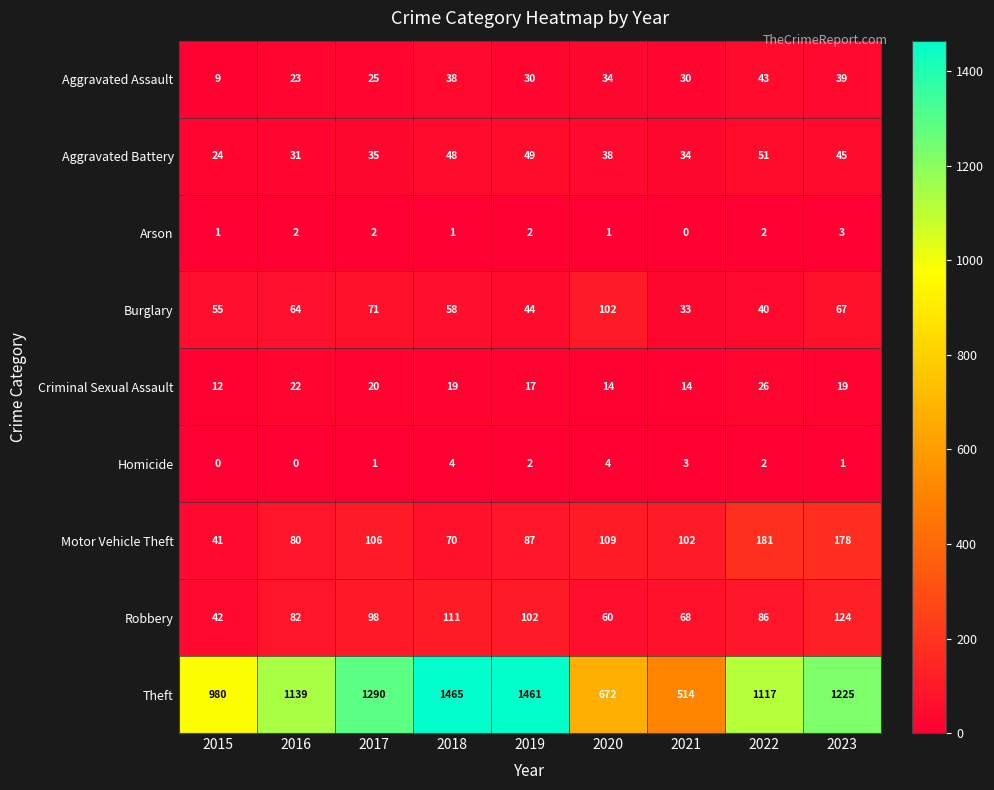

What is the minimum value for Criminal Sexual Assault?

12